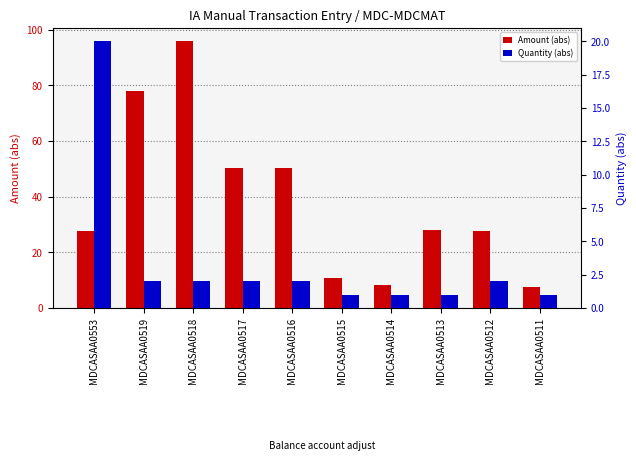

Reading right to left, list all the values displayed in this chart.

Amount (abs): MDCASAA0511=7.7	MDCASAA0512=27.6	MDCASAA0513=28.0	MDCASAA0514=8.3	MDCASAA0515=10.6	MDCASAA0516=50.2	MDCASAA0517=50.2	MDCASAA0518=95.8	MDCASAA0519=77.8	MDCASAA0553=27.5
Quantity (abs): MDCASAA0511=1.0	MDCASAA0512=2.0	MDCASAA0513=1.0	MDCASAA0514=1.0	MDCASAA0515=1.0	MDCASAA0516=2.0	MDCASAA0517=2.0	MDCASAA0518=2.0	MDCASAA0519=2.0	MDCASAA0553=20.0